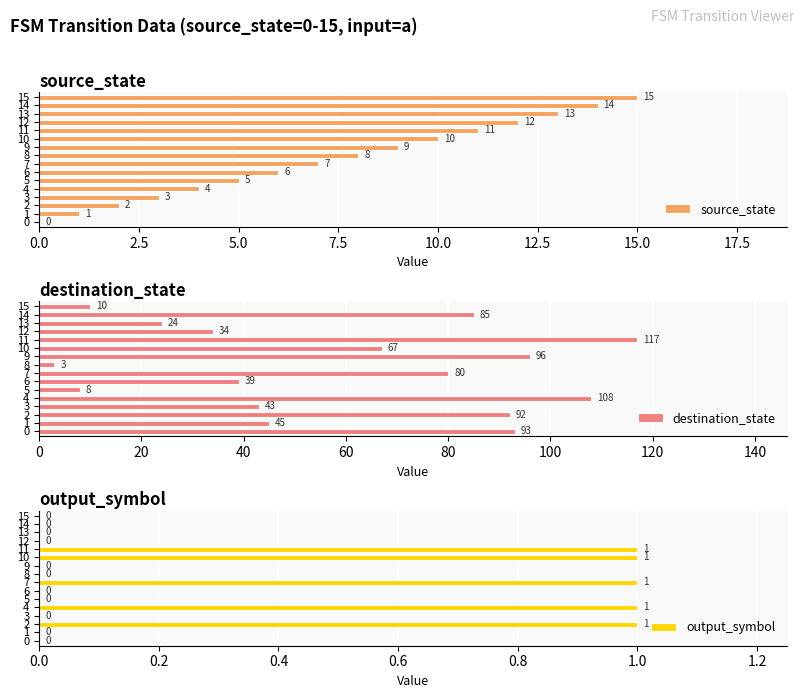

Is it true that destination_state equals 93 at 0?

True